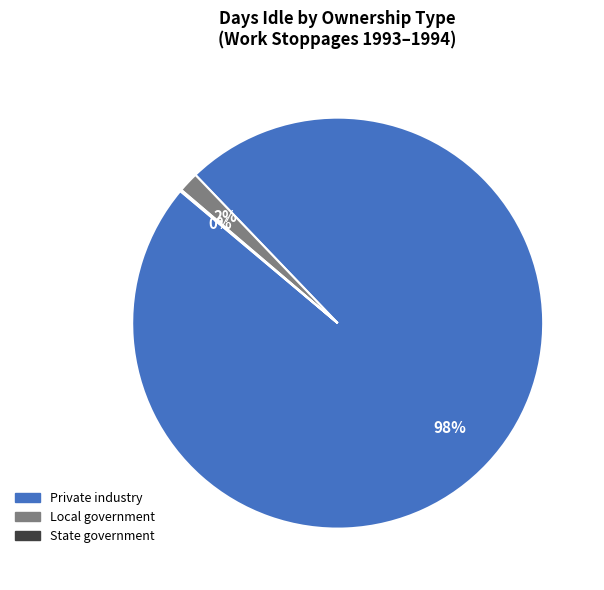

Is there a majority slice in this chart?

Yes